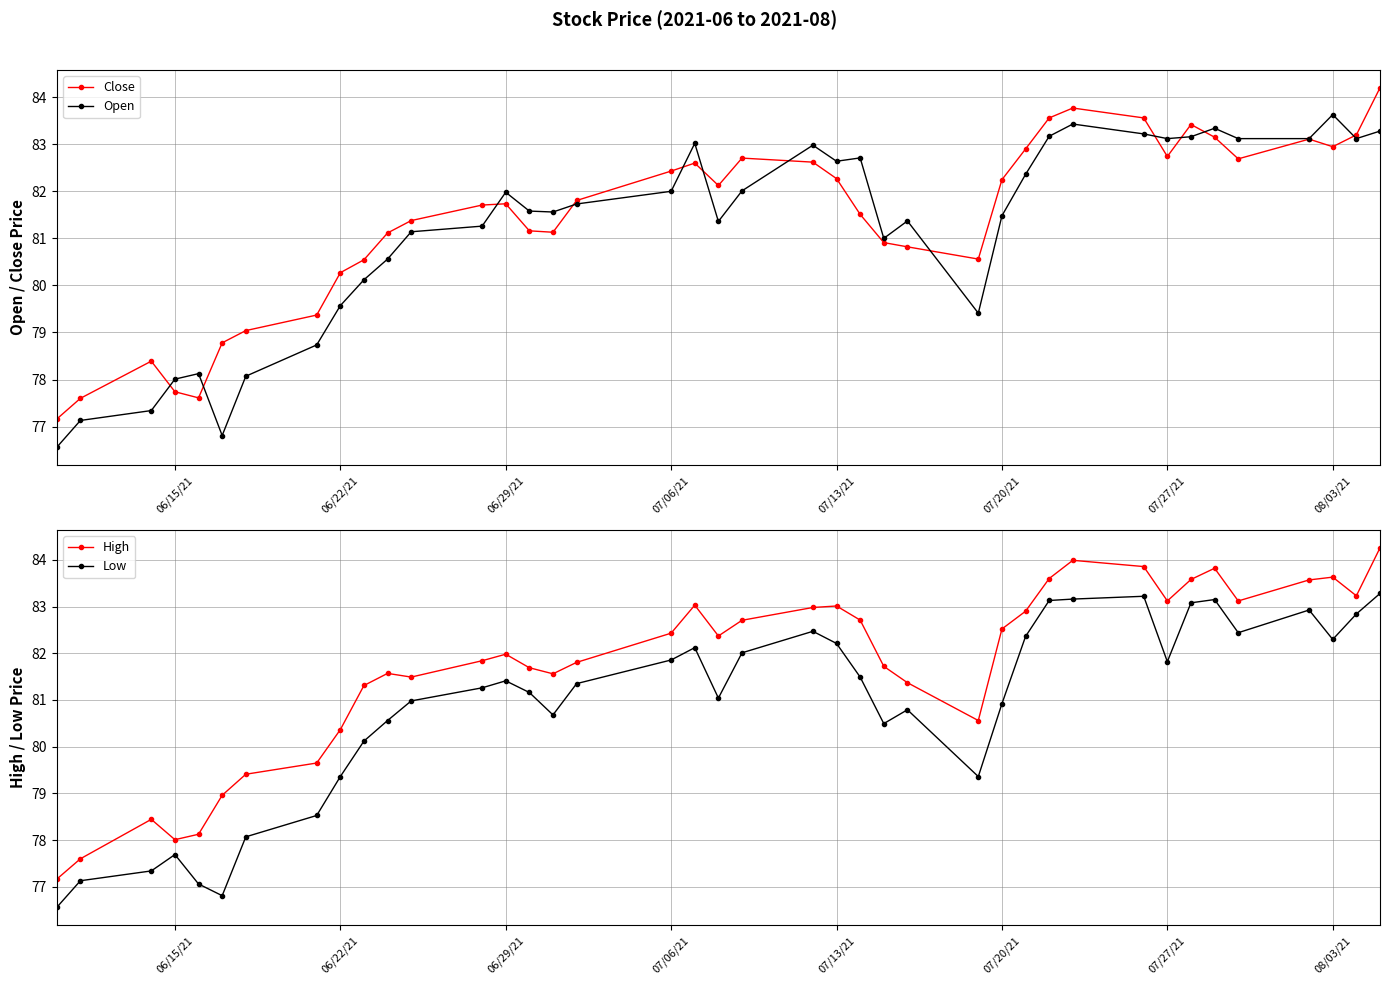

What is the average value of the Close series?

81.4